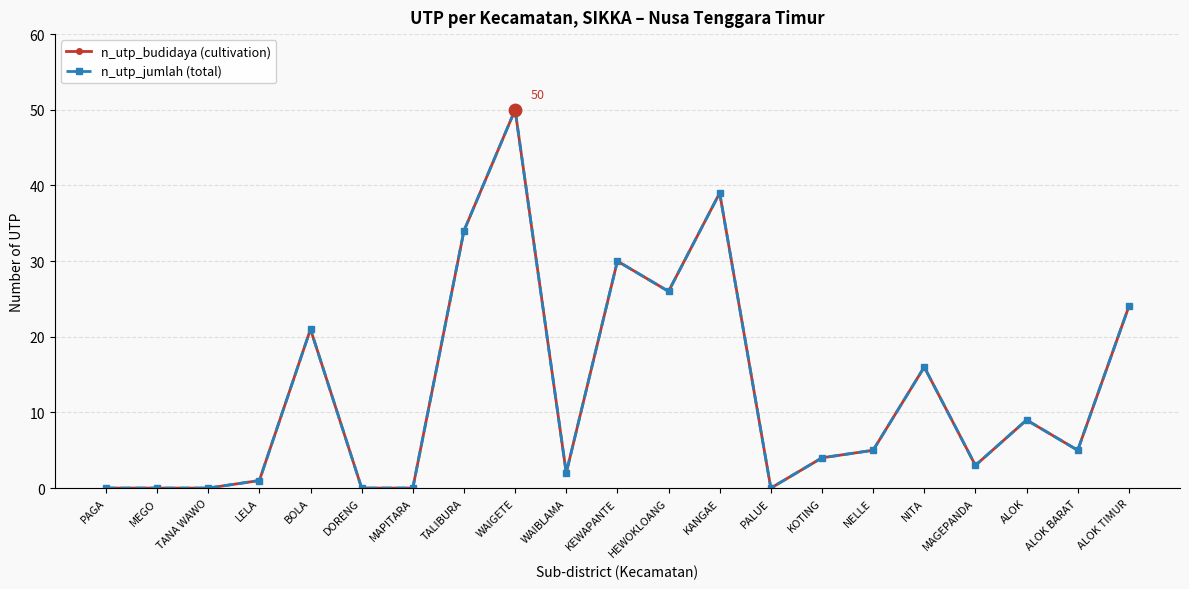

Is this an area chart (filled region under the line)?

No